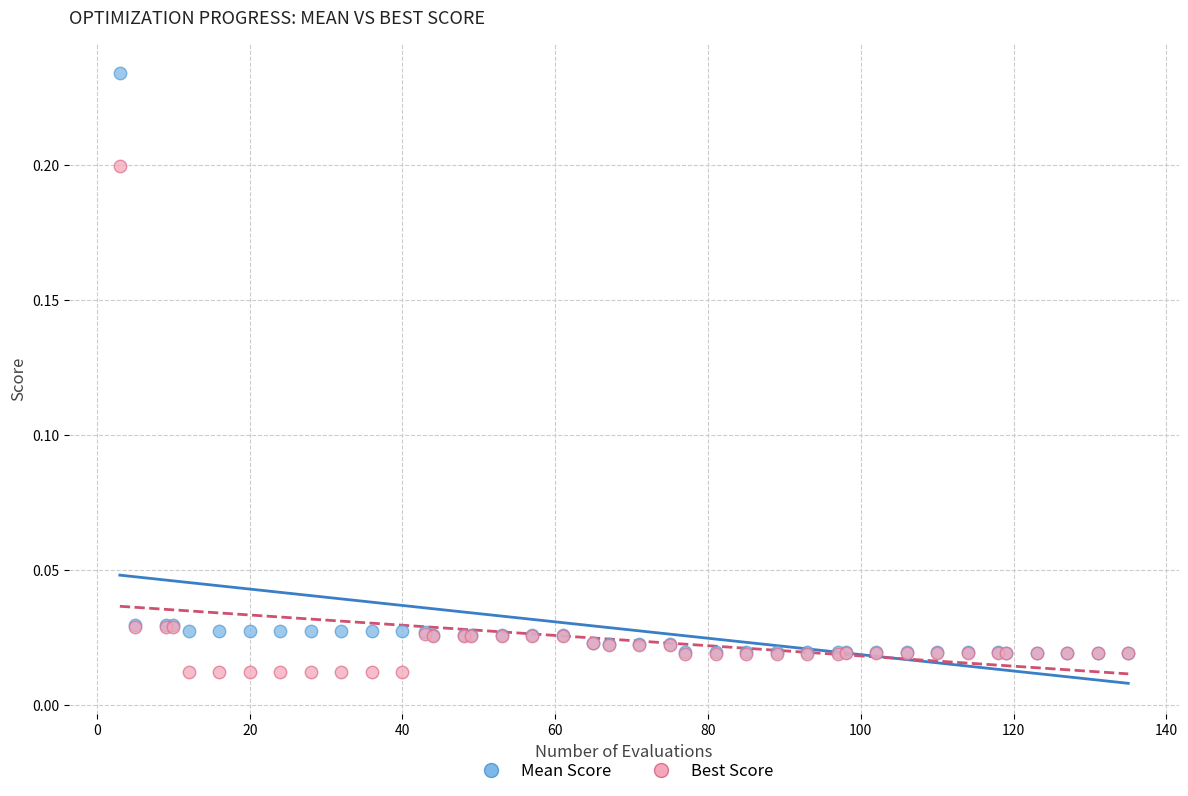

What are all the series names shown in the legend?

Mean Score, Best Score